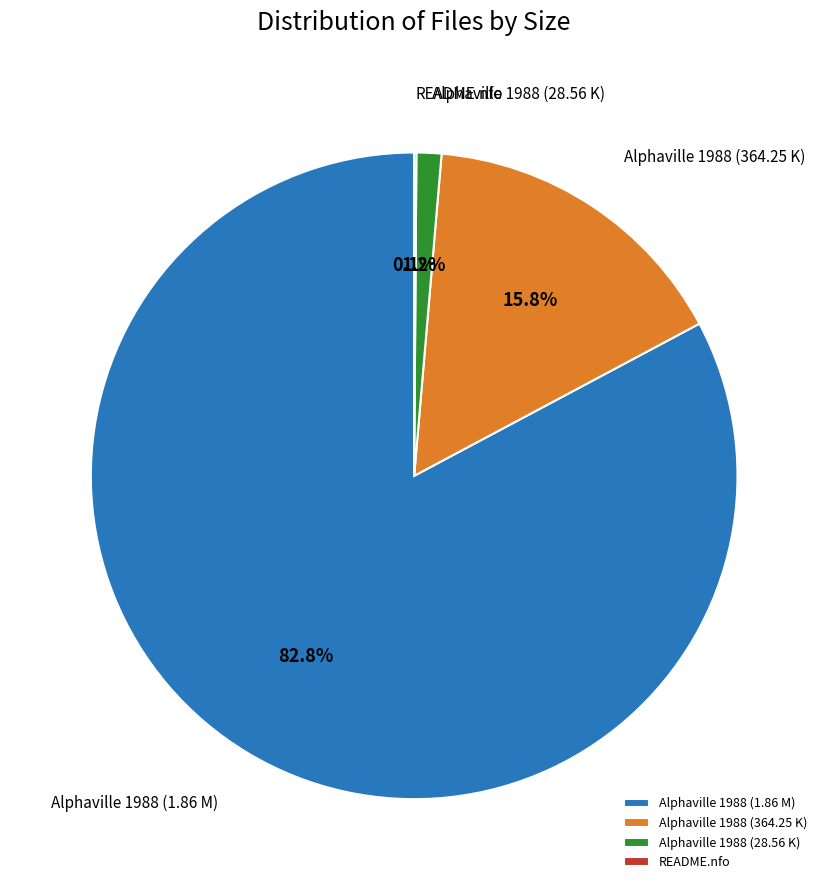

Approximately how many times larger is the value at Alphaville 1988 (1.86 M) compared to Alphaville 1988 (364.25 K)?

5.2